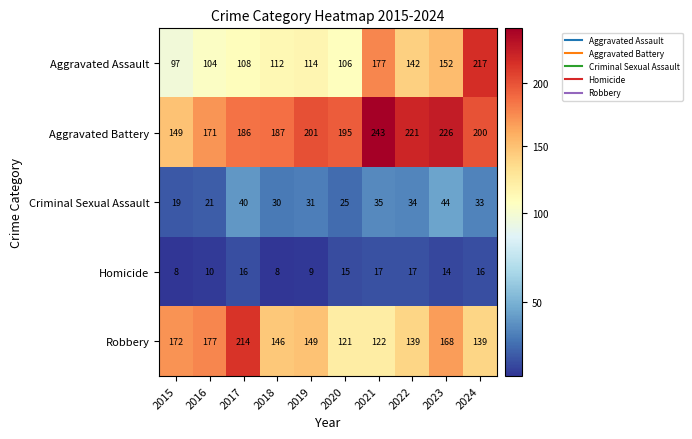

What is the maximum value shown in the chart?

243